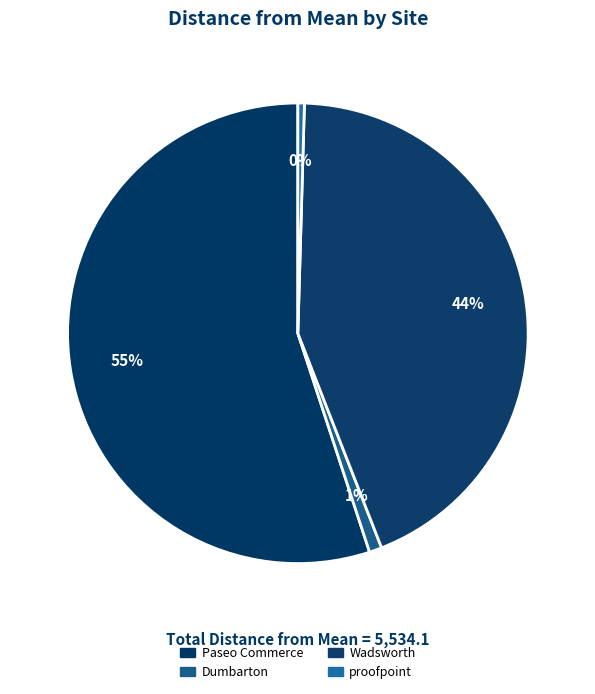

Does any single category account for the majority?

Yes